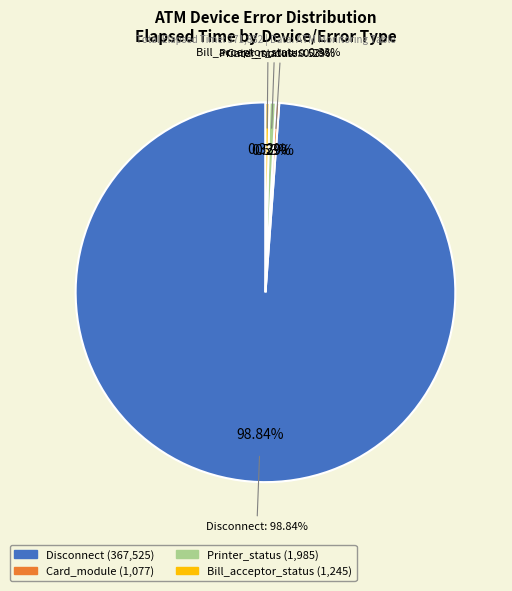

Which category has the smallest portion of the pie?

Card_module (K0100210)